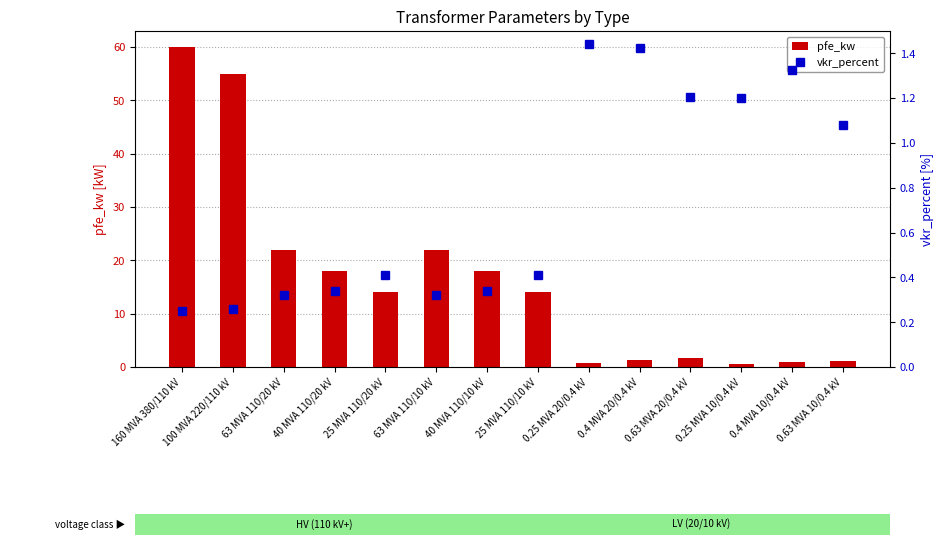

Rank the categories by pfe_kw value from highest to lowest.

160 MVA 380/110 kV, 100 MVA 220/110 kV, 63 MVA 110/20 kV, 63 MVA 110/10 kV, 40 MVA 110/20 kV, 40 MVA 110/10 kV, 25 MVA 110/20 kV, 25 MVA 110/10 kV, 0.63 MVA 20/0.4 kV, 0.4 MVA 20/0.4 kV, 0.63 MVA 10/0.4 kV, 0.4 MVA 10/0.4 kV, 0.25 MVA 20/0.4 kV, 0.25 MVA 10/0.4 kV